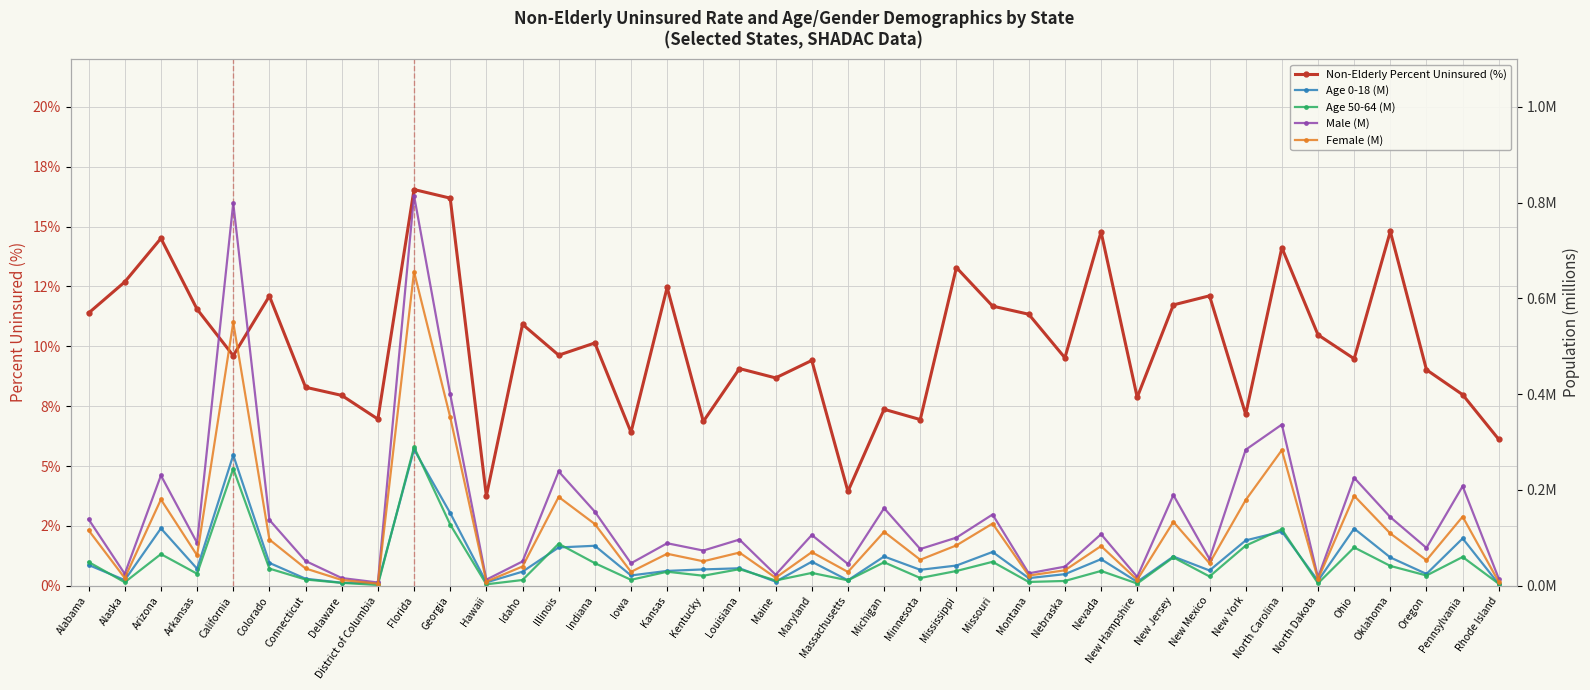

Does the chart have visible grid lines?

Yes